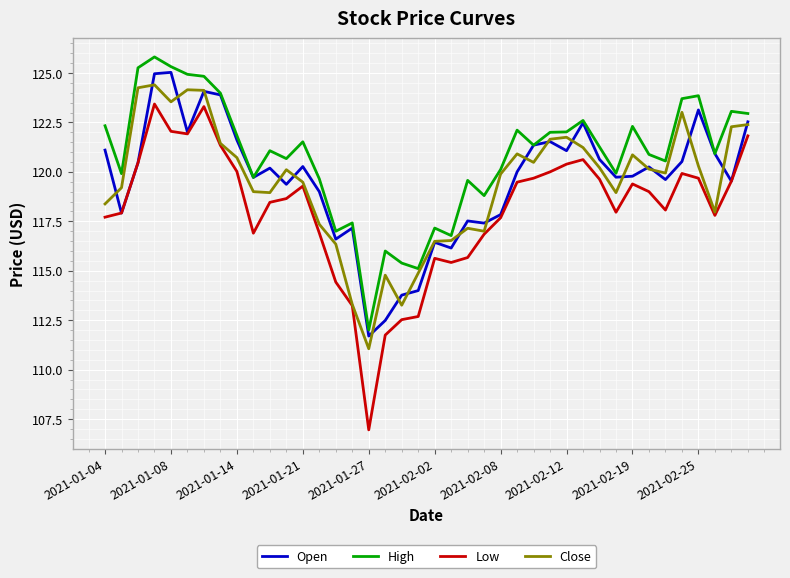

True or false: Low and High cross at least once.

False